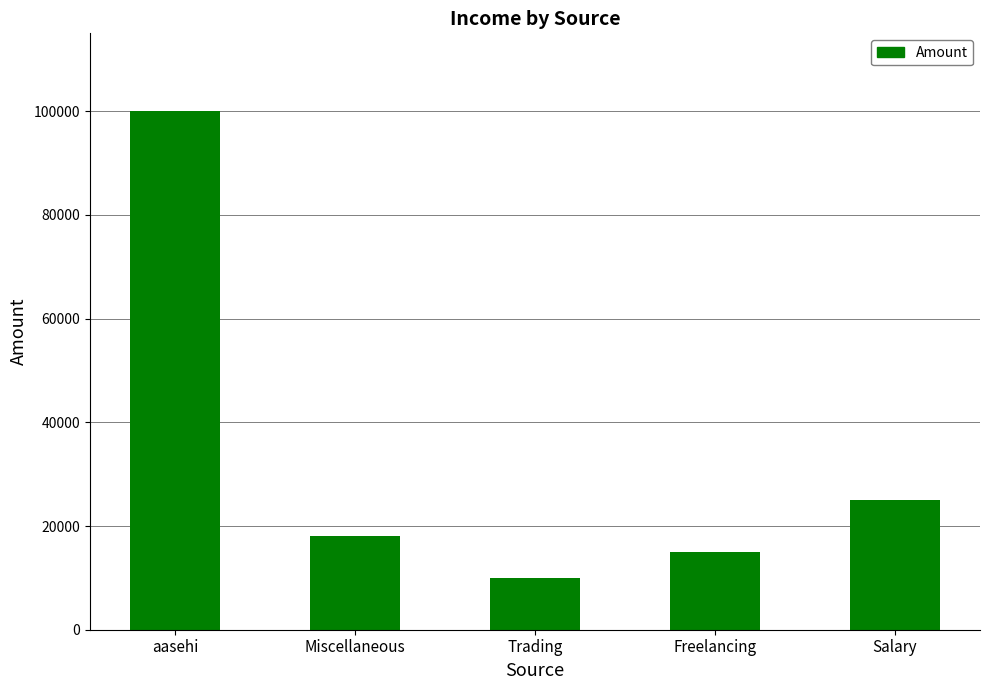

What is the change in value from Trading to Salary?

+15000